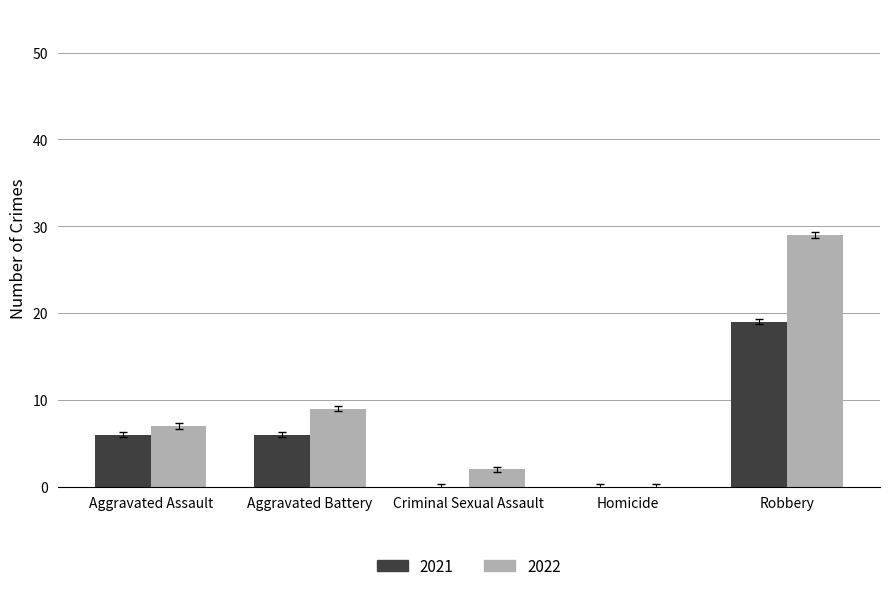

Is the value of 2022 at Aggravated Battery greater than the value of 2021 at Robbery?

No